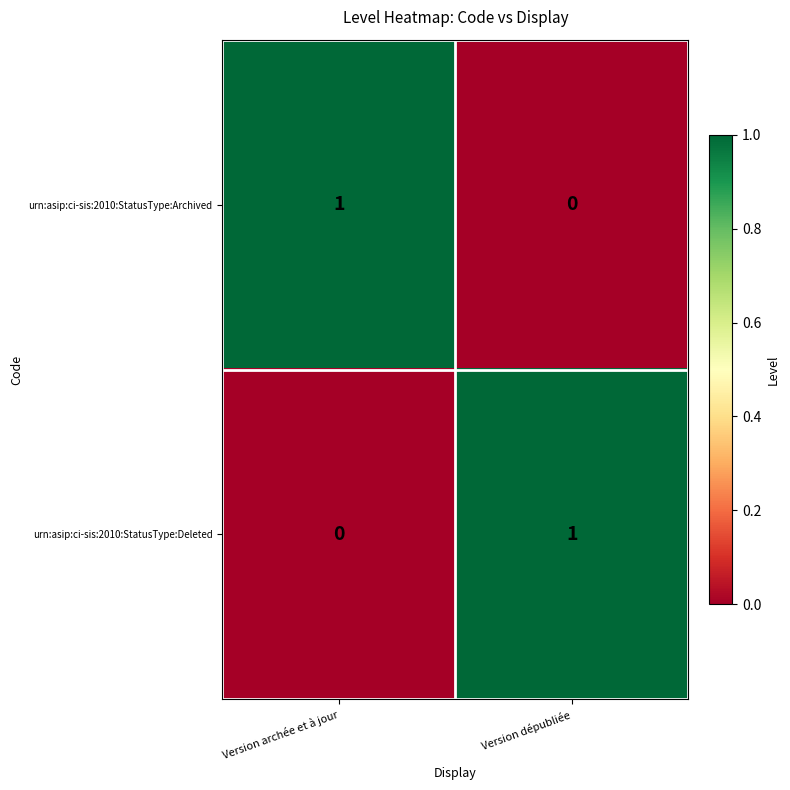

Reading left to right, what are all the values shown in this chart?

urn:asip:ci-sis:2010:StatusType:Archived: 1	0
urn:asip:ci-sis:2010:StatusType:Deleted: 0	1